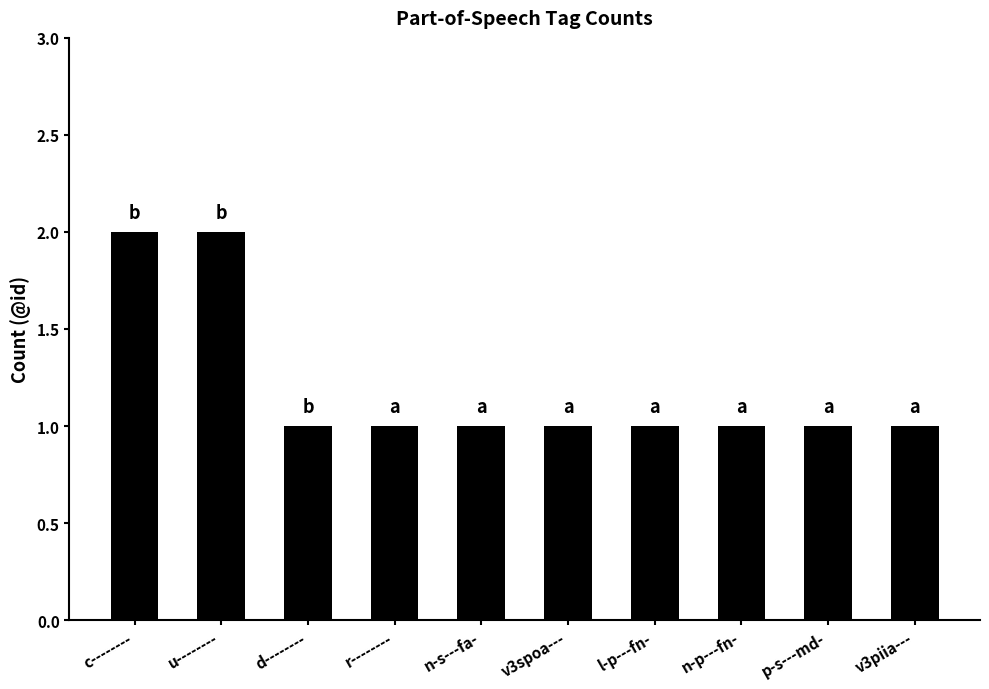

Is it true that the value at n-s---fa- is 1?

True